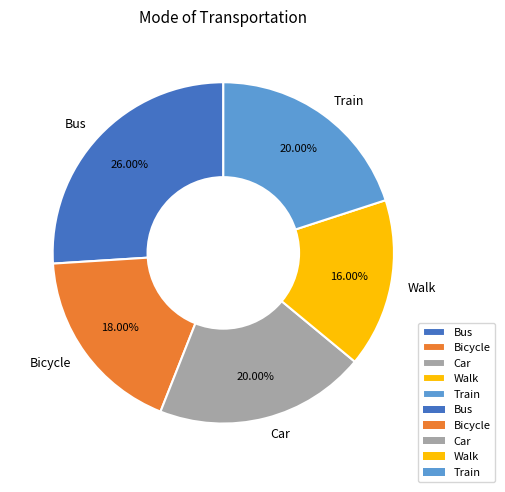

What percentage is the Car slice, to the nearest percent?

20%